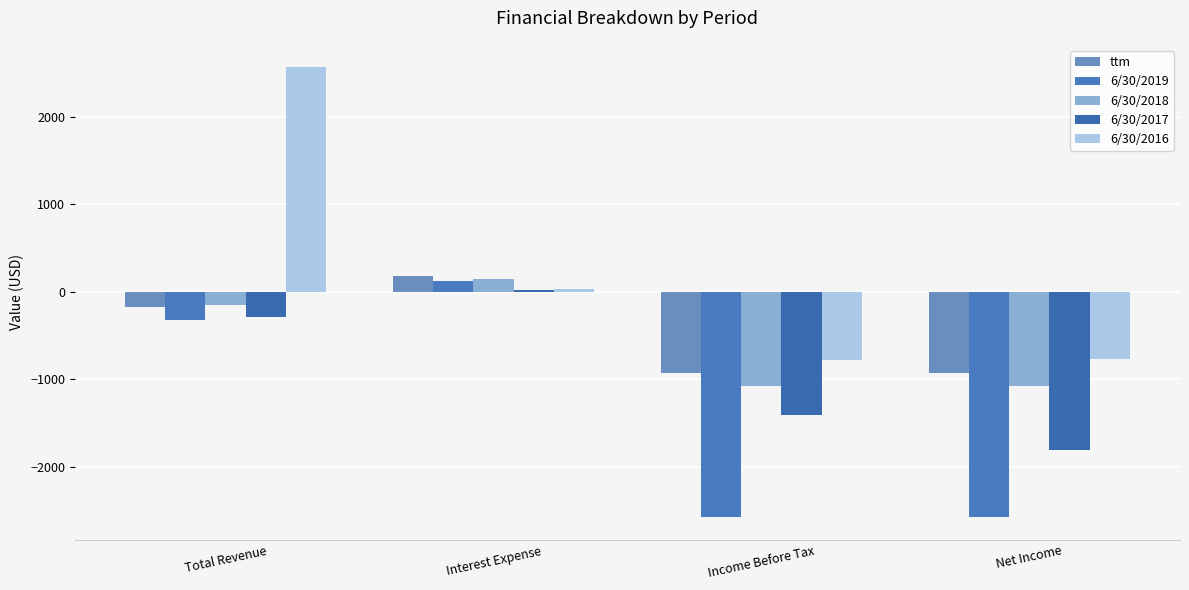

What is the sum of the 6/30/2017 values at Total Revenue and Income Before Tax?

-1696.1